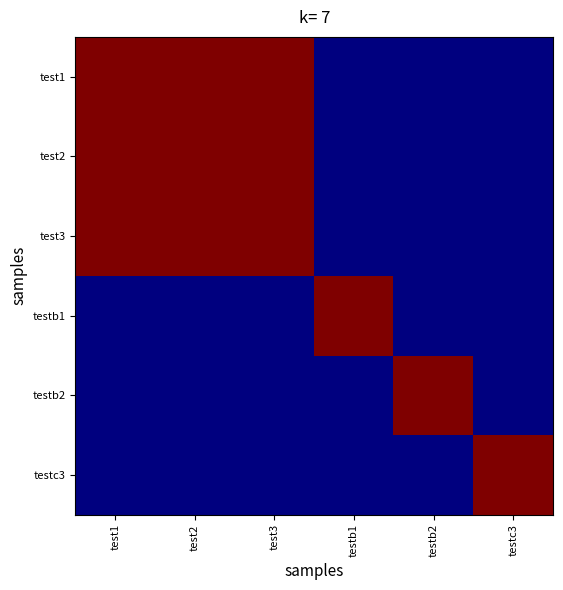

Reading left to right, what are all the values shown in this chart?

test1: test1=1.0	test2=1.0	test3=1.0	testb1=0.7	testb2=0.2	testc3=0.4
test2: test1=1.0	test2=1.0	test3=1.0	testb1=0.7	testb2=0.2	testc3=0.4
test3: test1=1.0	test2=1.0	test3=1.0	testb1=0.7	testb2=0.2	testc3=0.4
testb1: test1=0.7	test2=0.7	test3=0.7	testb1=1.0	testb2=0.1	testc3=0.3
testb2: test1=0.2	test2=0.2	test3=0.2	testb1=0.1	testb2=1.0	testc3=0.8
testc3: test1=0.4	test2=0.4	test3=0.4	testb1=0.3	testb2=0.8	testc3=1.0